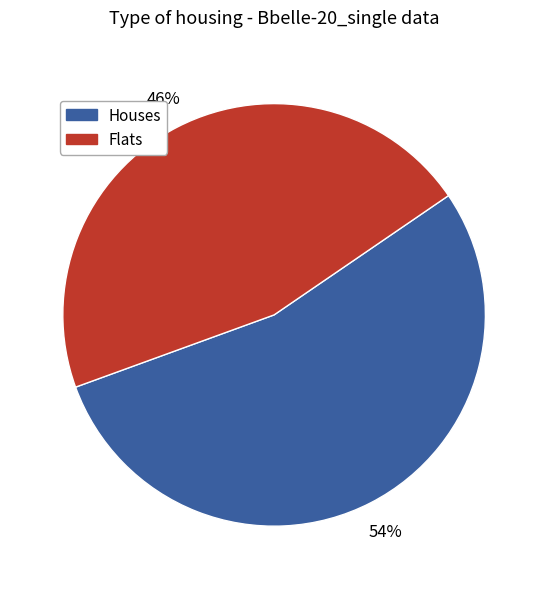

Count the number of slices in the pie.

2